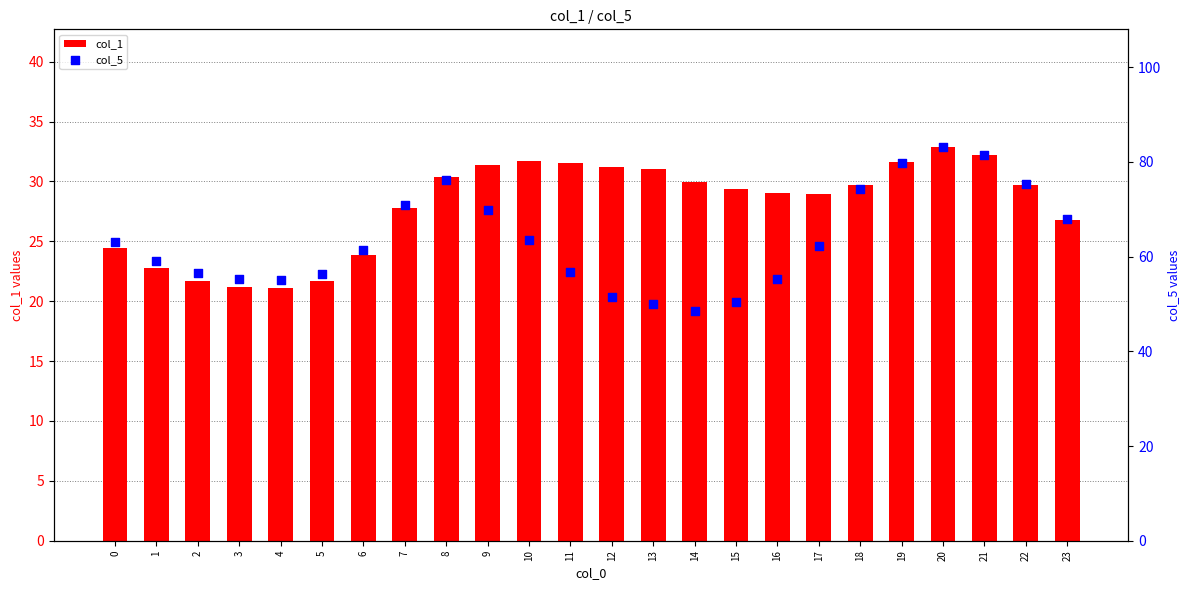

What is the total value across all series at 17?

91.2